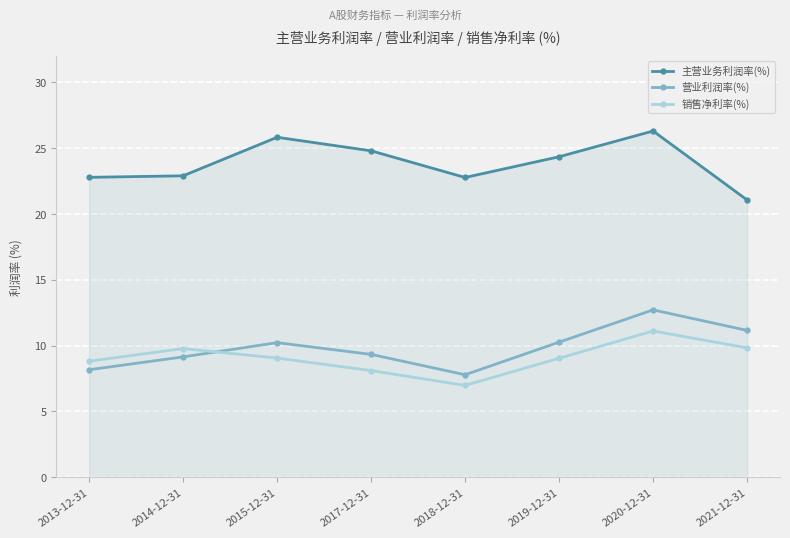

What is the total value across all series at 2019-12-31?

43.7